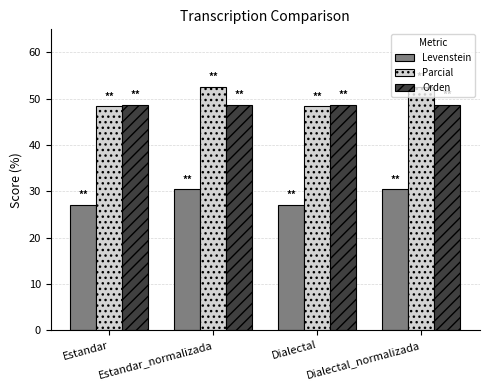

What is the lowest value of the Orden series?

48.7